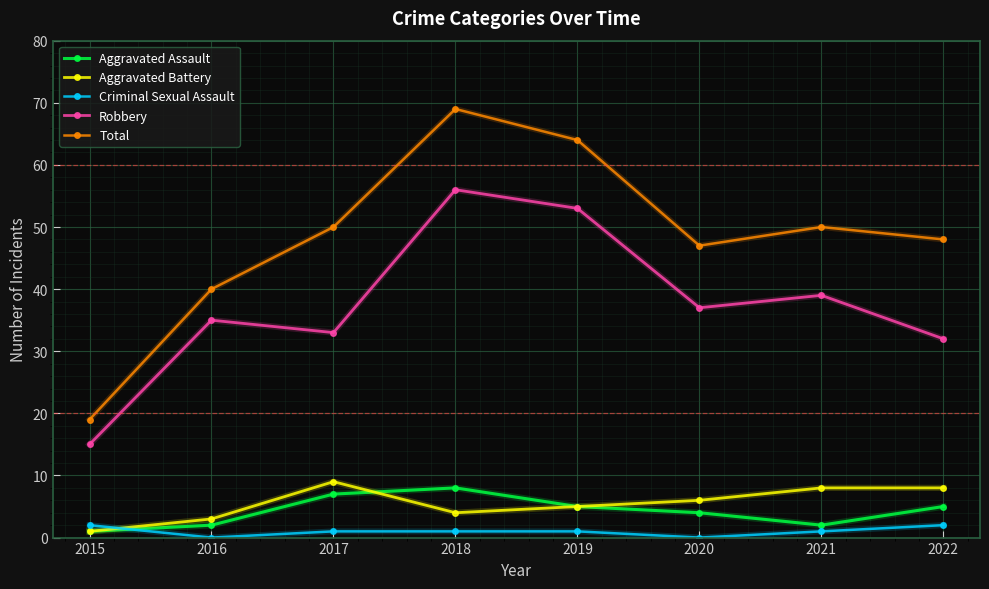

Between which two adjacent categories do Criminal Sexual Assault and Aggravated Battery first intersect?

2015 and 2016